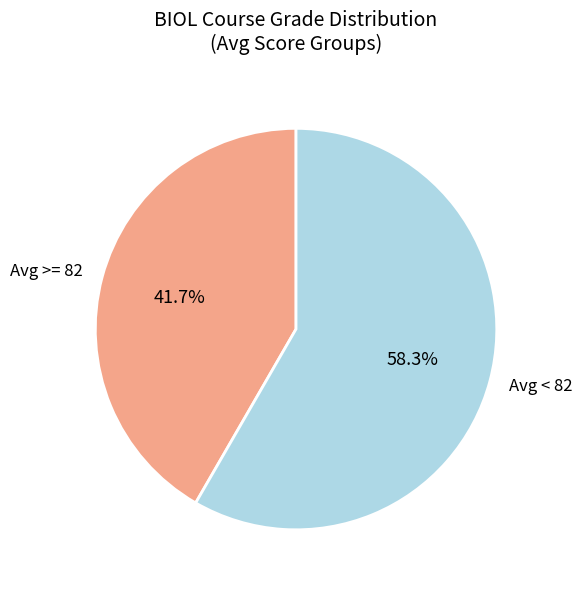

How much of the chart is everything except Avg < 82?

41.7%